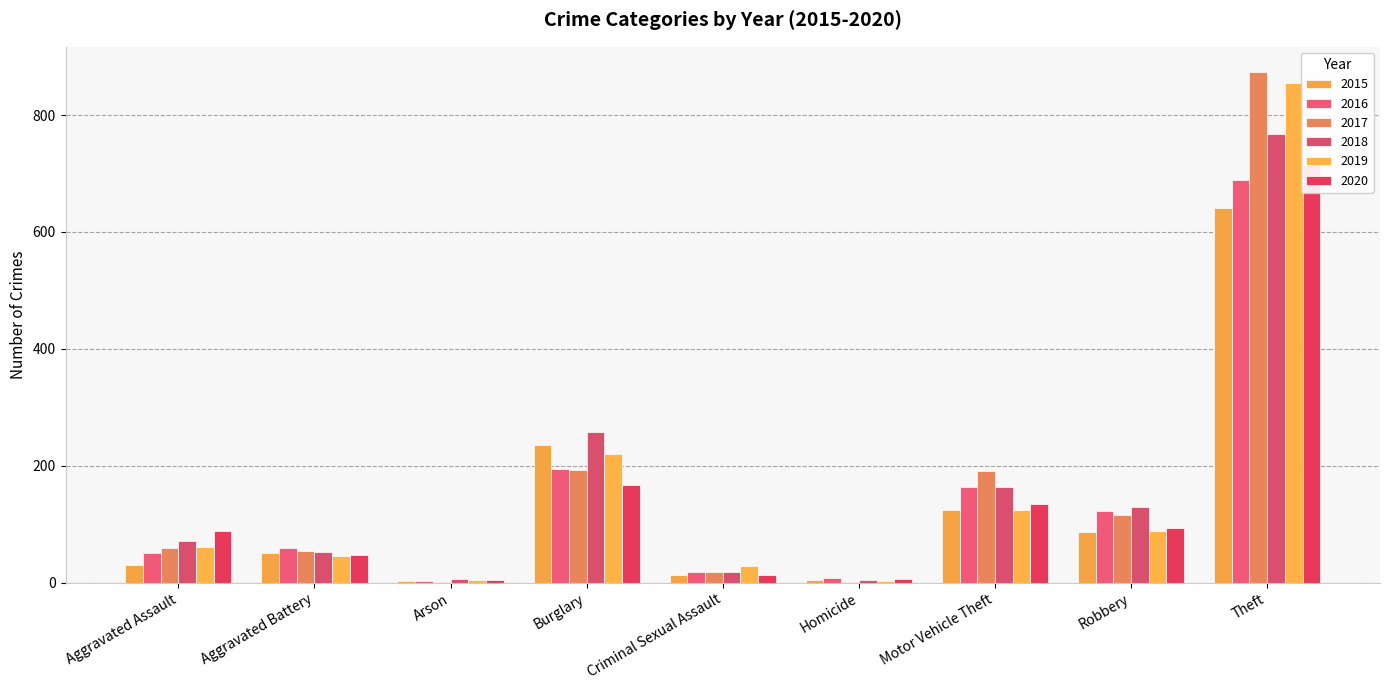

What is the sum of all 2020 values?

1268